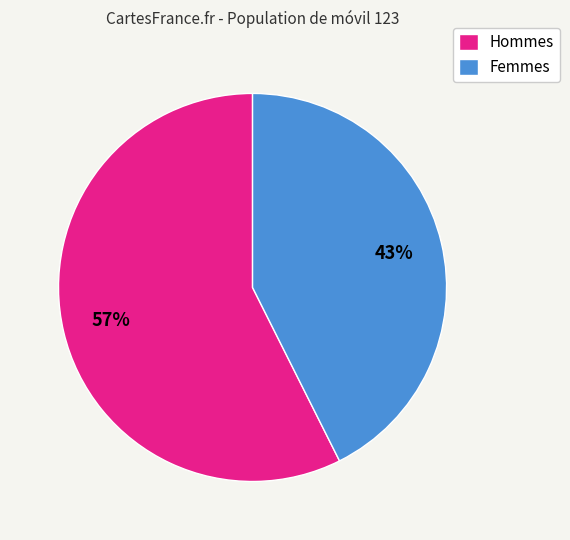

Which has a higher value, Femmes or Hommes?

Hommes